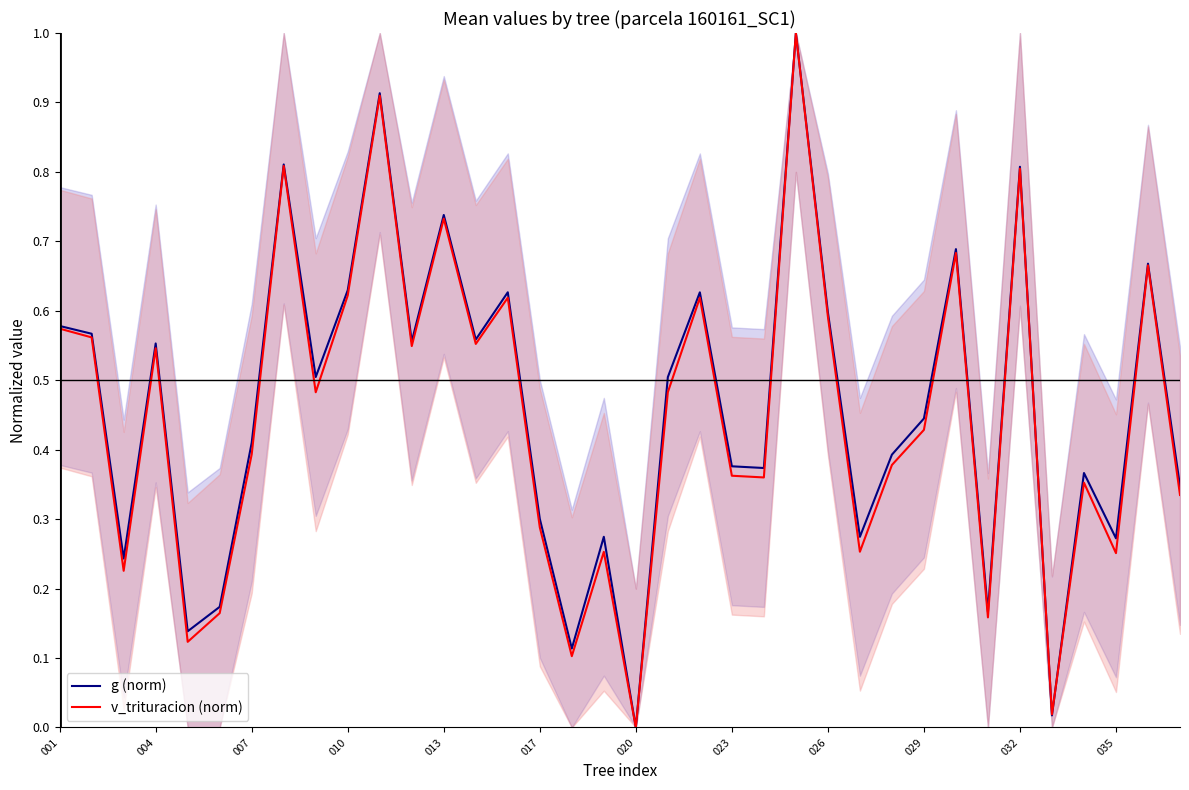

How many lines are shown in the chart?

2